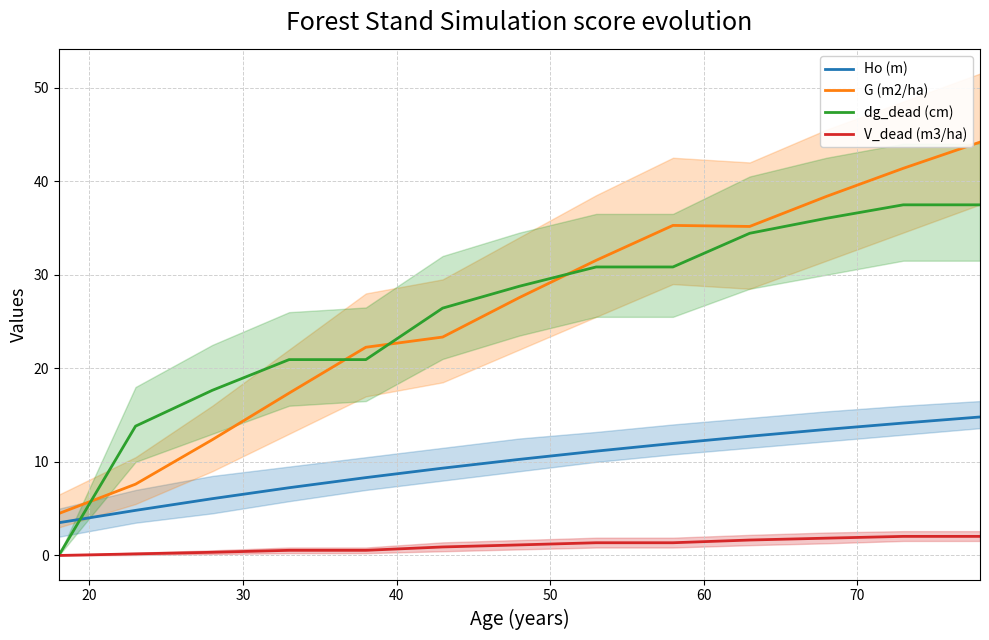

True or false: dg_dead (cm) has more than 1 points higher than both neighbors.

False